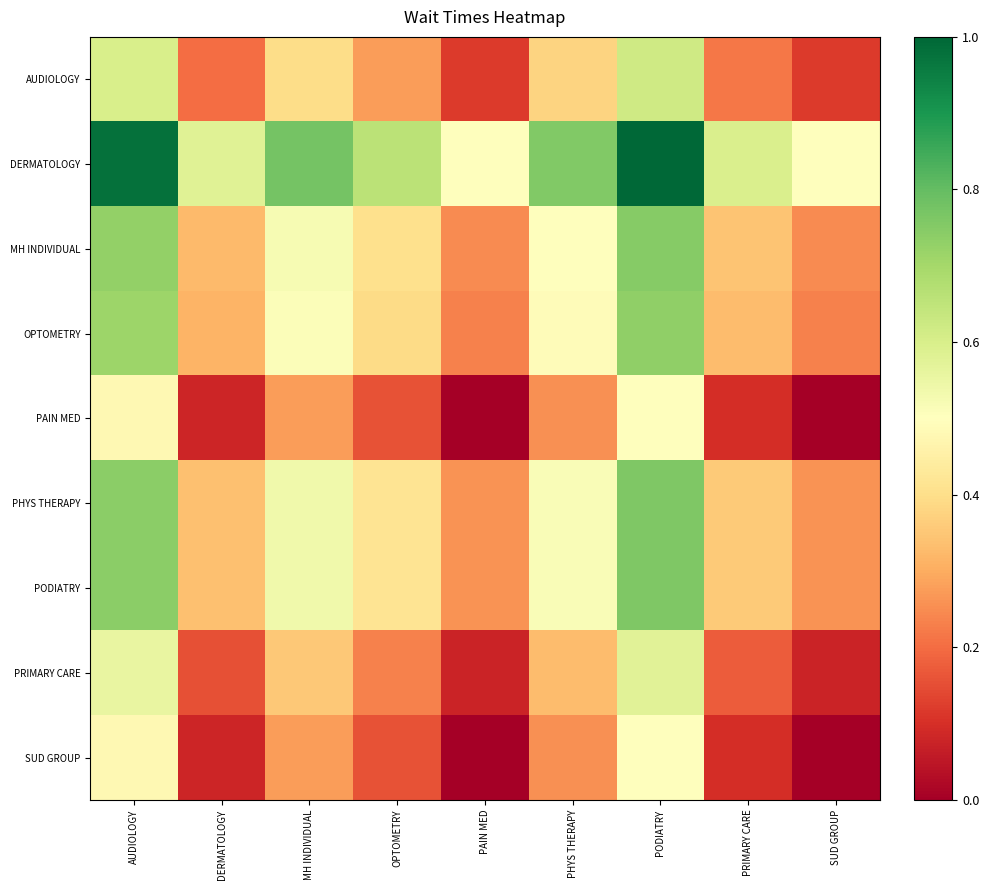

Count the number of data series in this chart.

9